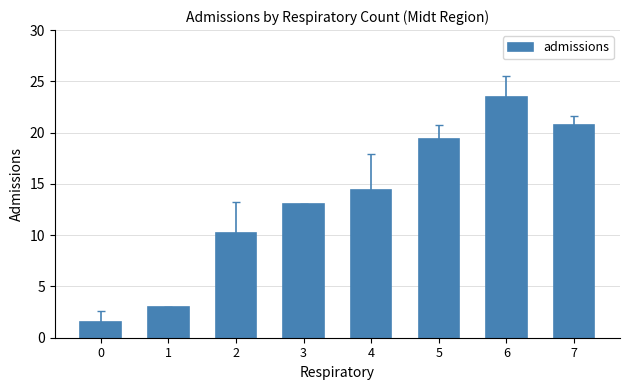

What is the value of the 5th bar from the left?

14.4